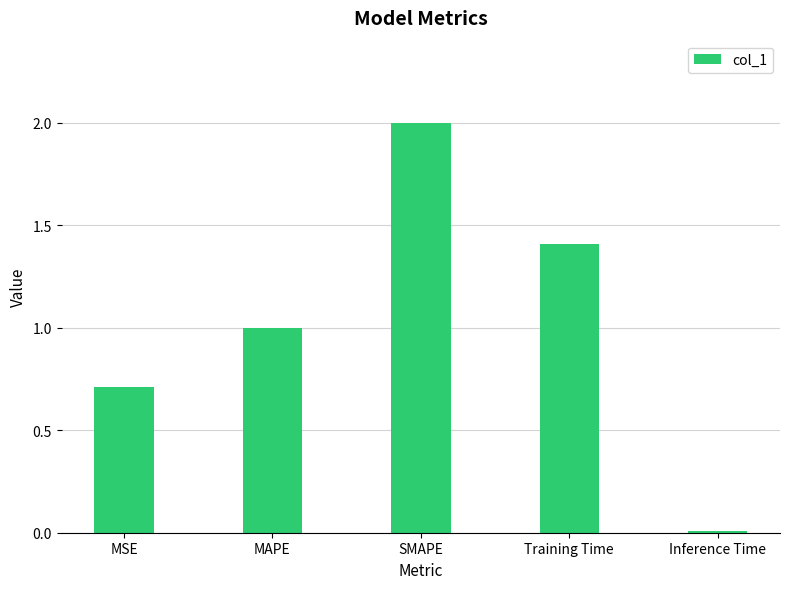

What position from the right is MSE?

5